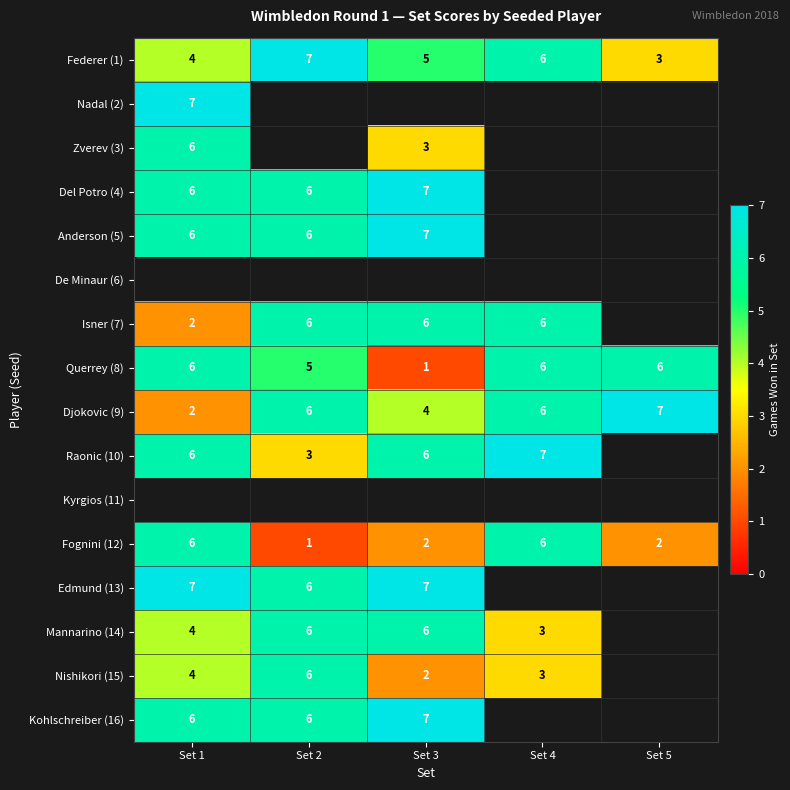

Is the value of Nishikori (15) at Set 4 greater than the value of Isner (7) at Set 2?

No